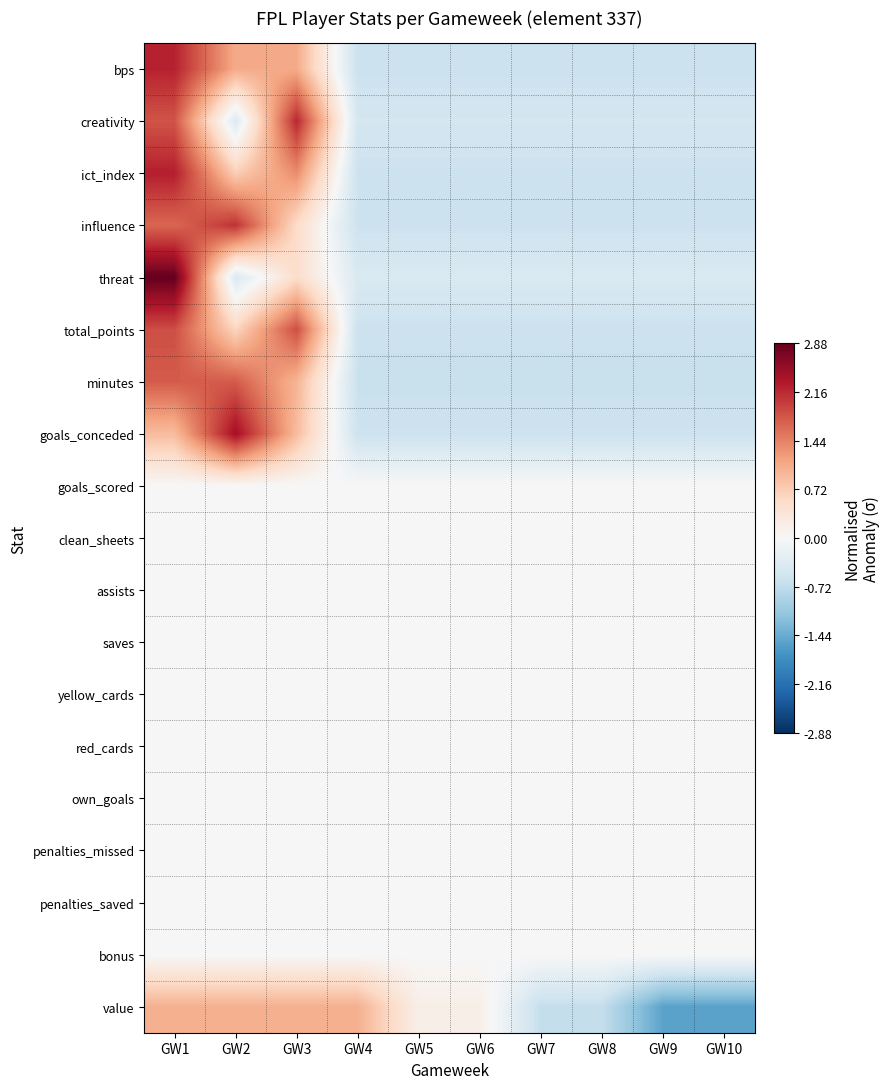

At how many categories does at least one series exceed 0?

6